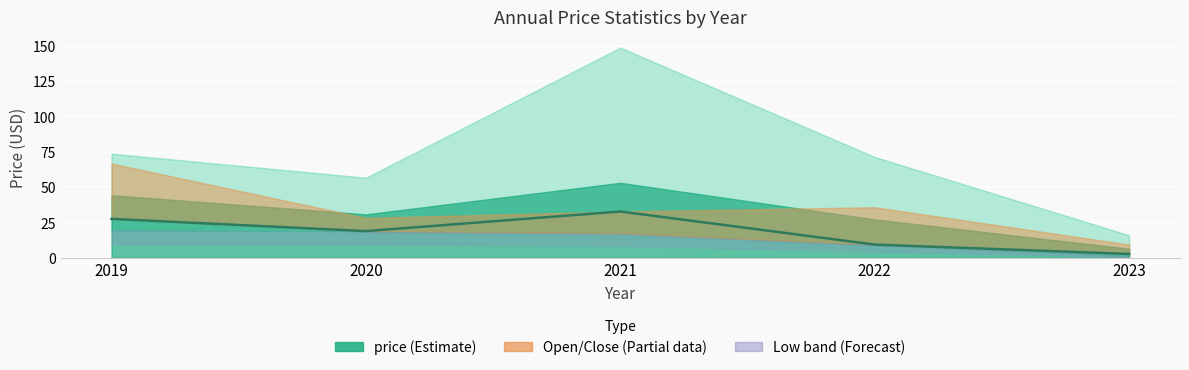

The value at 2019 is 27.5. True or false?

True